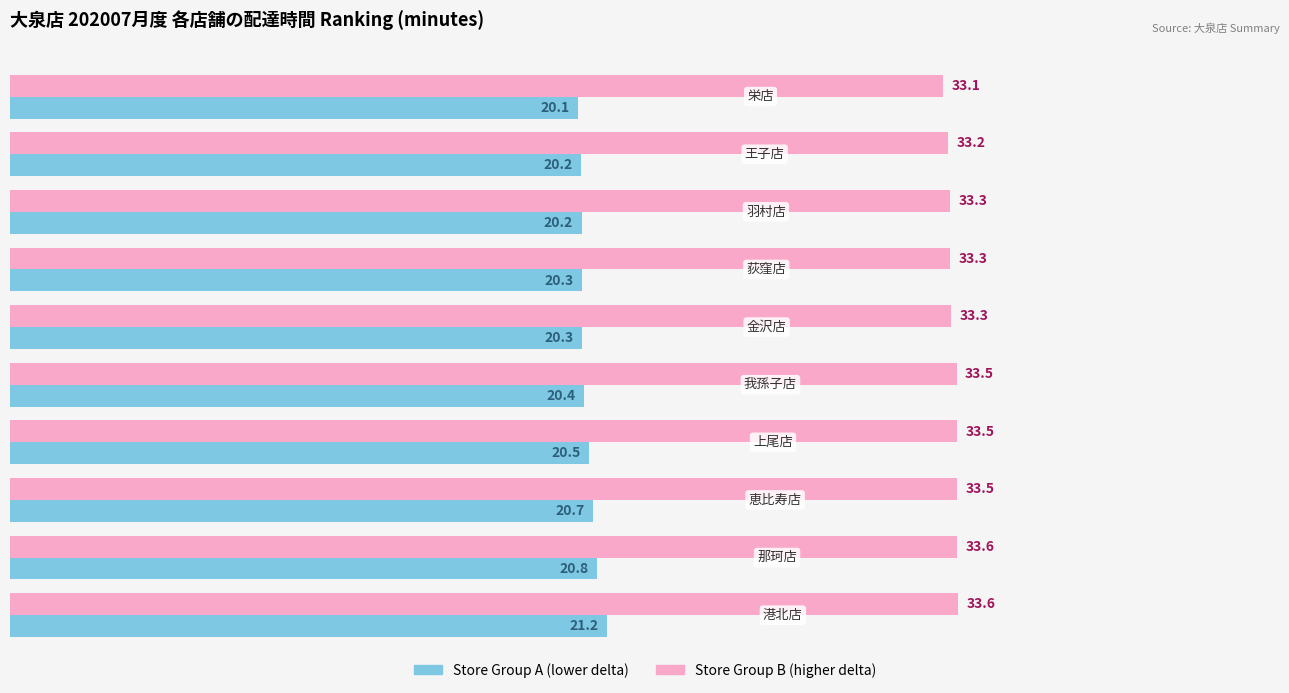

Which series has the largest range (max minus min)?

Store Group A (lower delta)